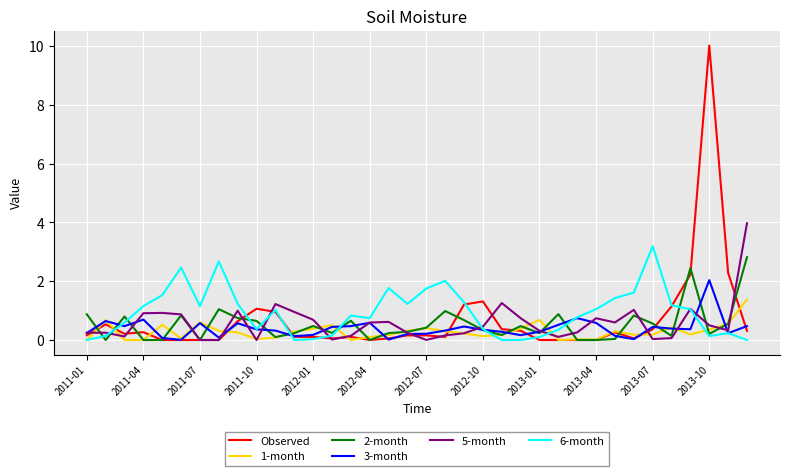

What are all the series names shown in the legend?

Observed, 1-month, 2-month, 3-month, 5-month, 6-month